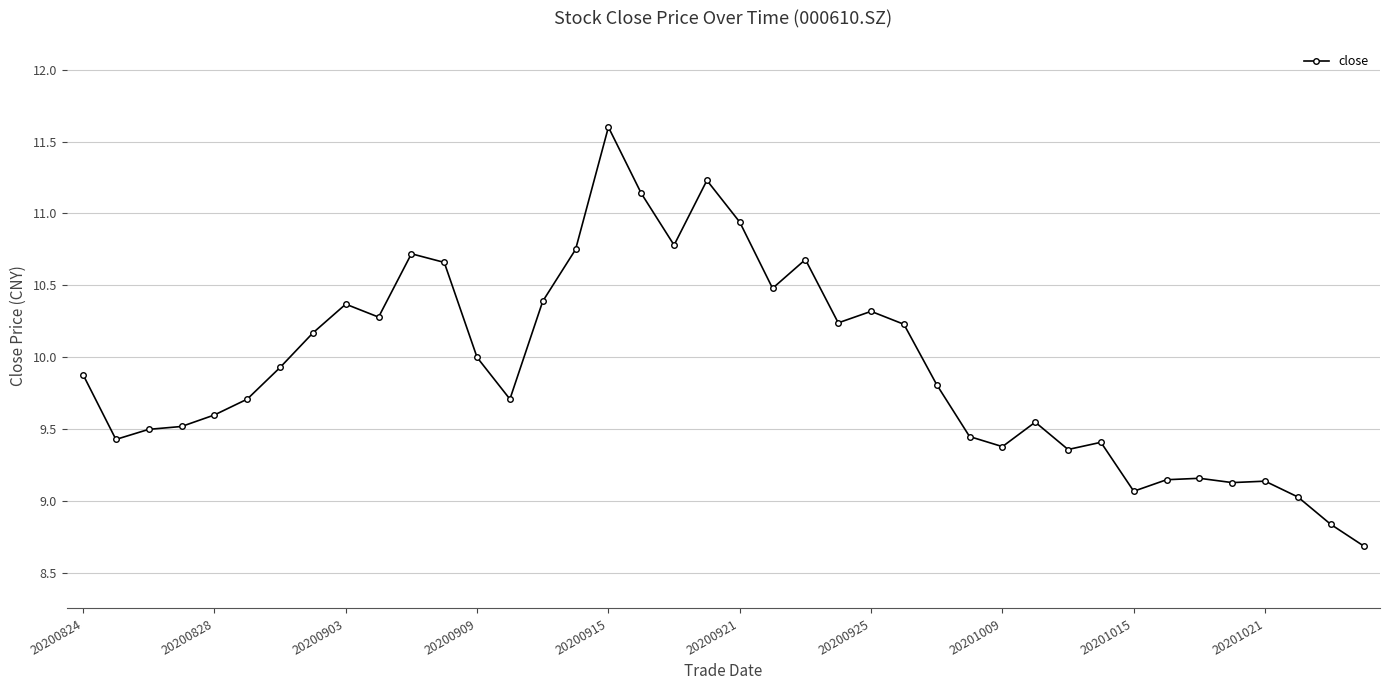

What is the smallest value displayed?

8.7